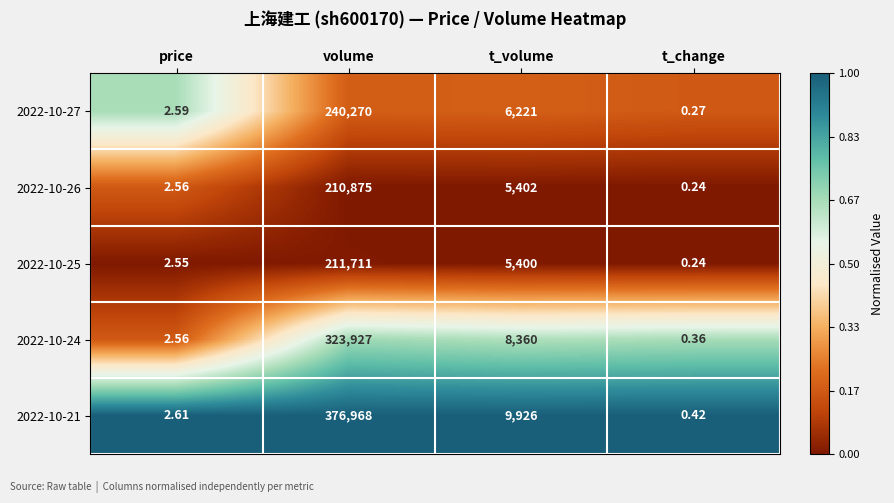

Which category has the highest value across all series?

volume